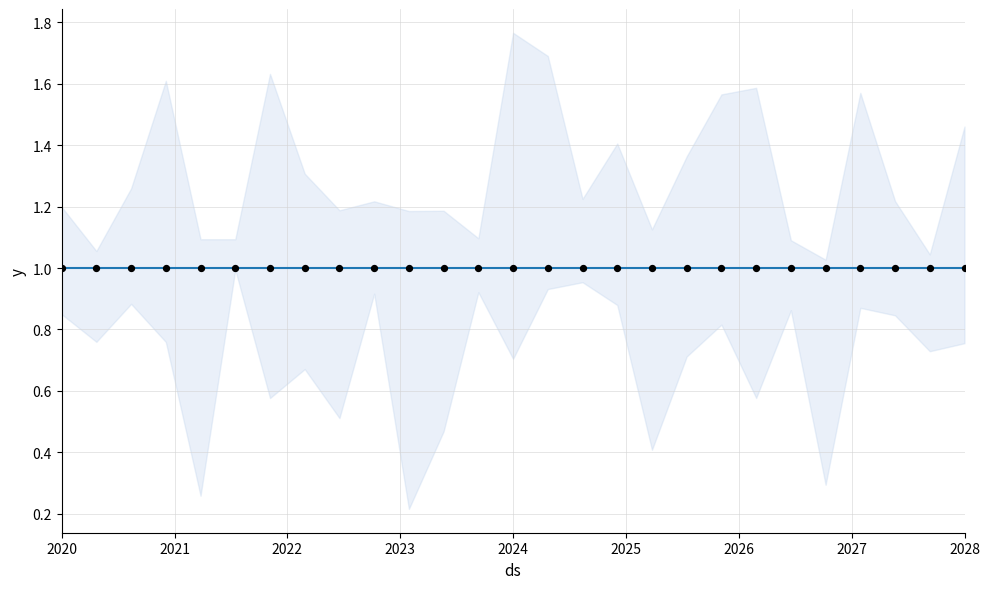

What are all the series names shown in the legend?

Score, validate